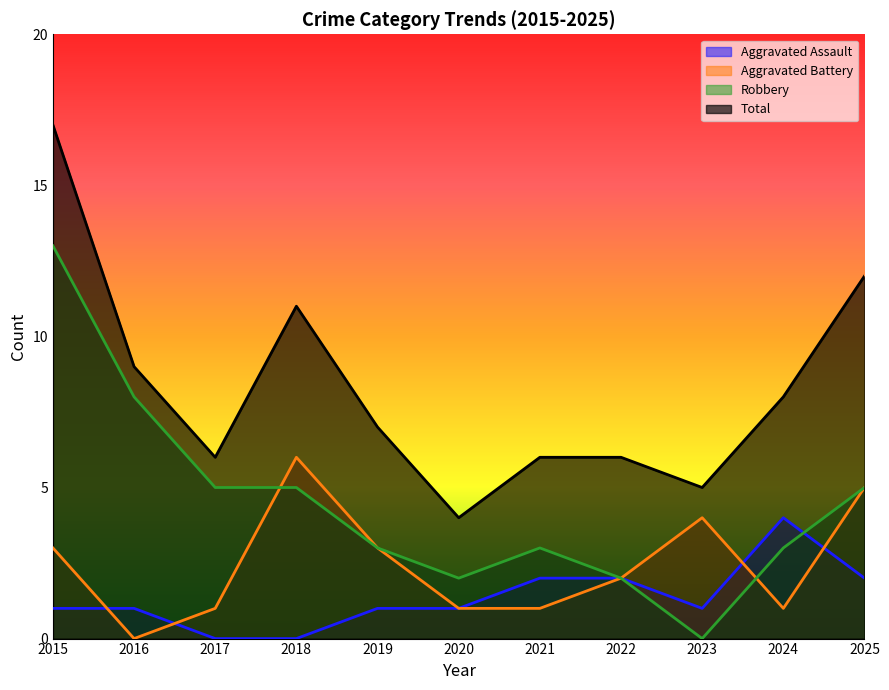

How many categories are shown in the chart?

11